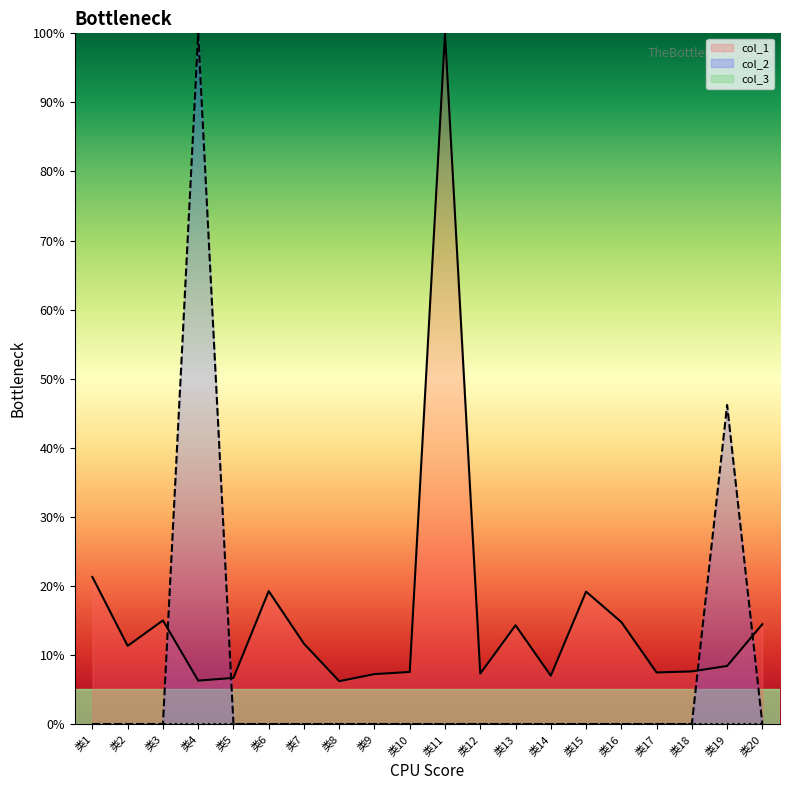

Which series ends up on top after the final intersection of col_2 and col_1?

col_1